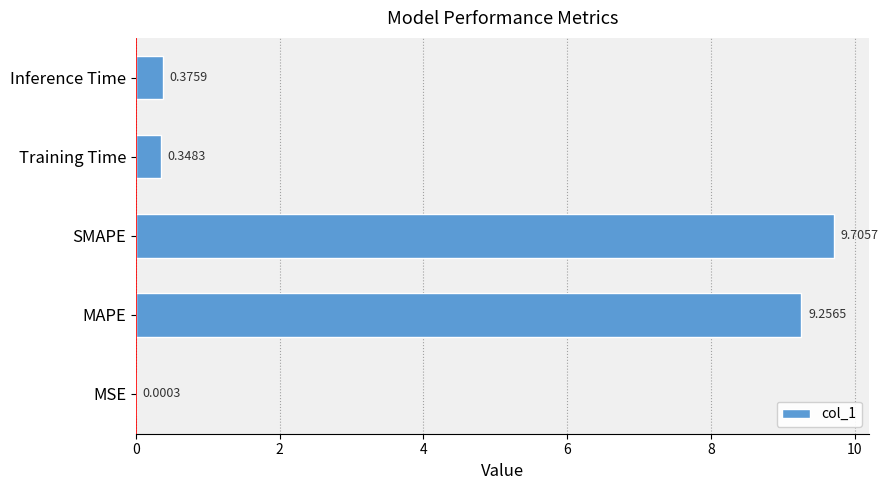

Does the chart contain stacked bars?

No